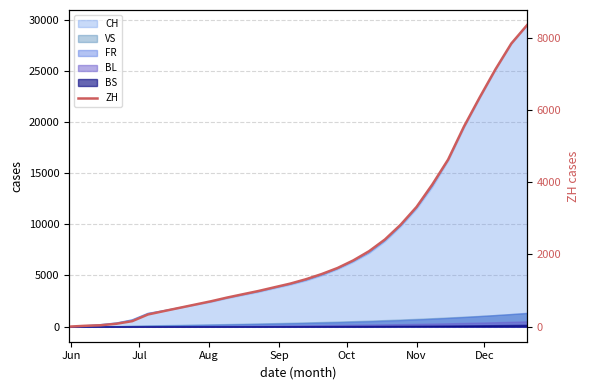

What is the label of the 4th point from the left?

Sep